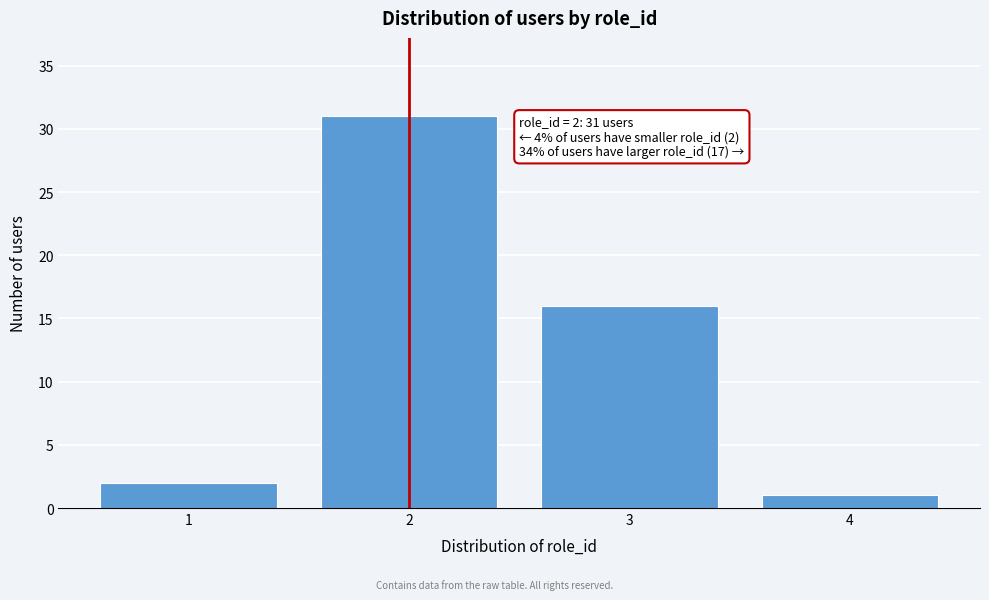

Reading left to right, what are all the values shown in this chart?

1=2	2=31	3=16	4=1